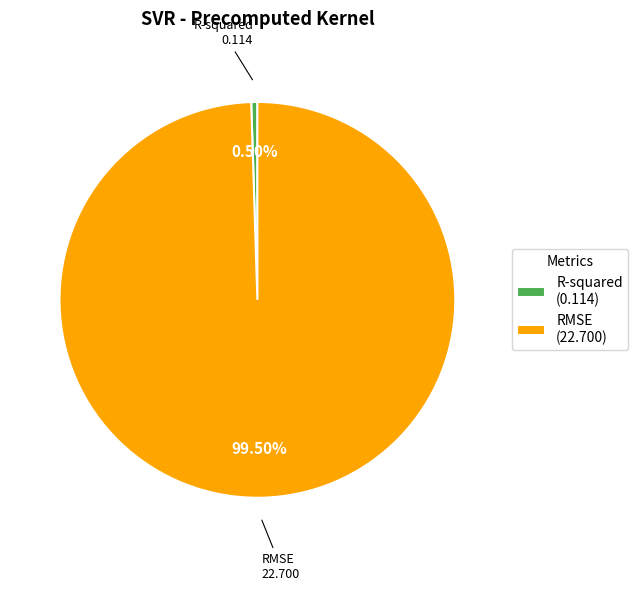

To the nearest percent, what is the average slice percentage?

50%